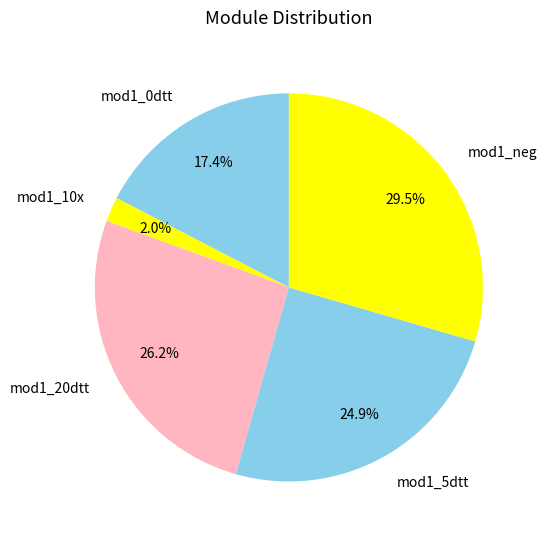

How much of the chart is everything except mod1_5dtt?

75.1%